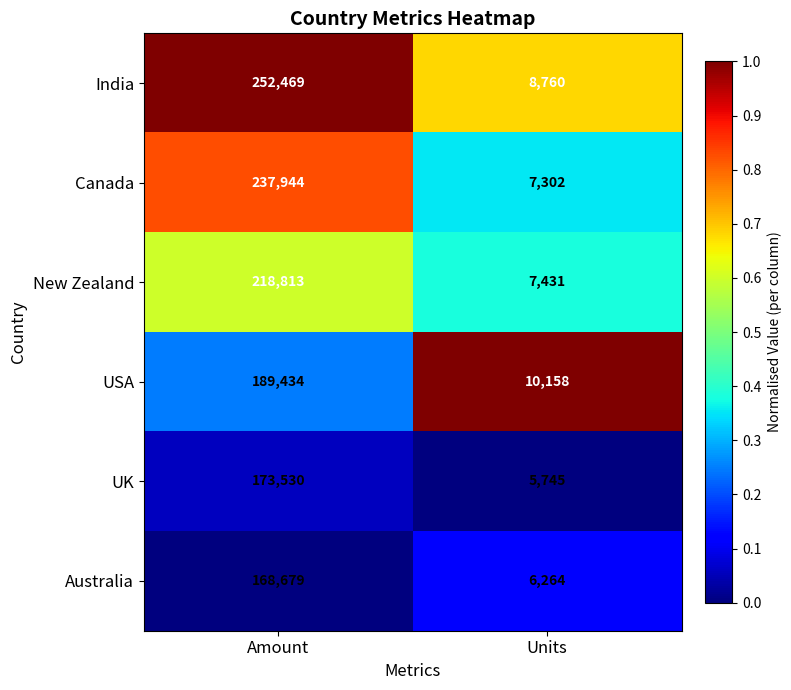

Reading left to right, extract all data points from this chart.

India: 252469	8760
Canada: 237944	7302
New Zealand: 218813	7431
USA: 189434	10158
UK: 173530	5745
Australia: 168679	6264